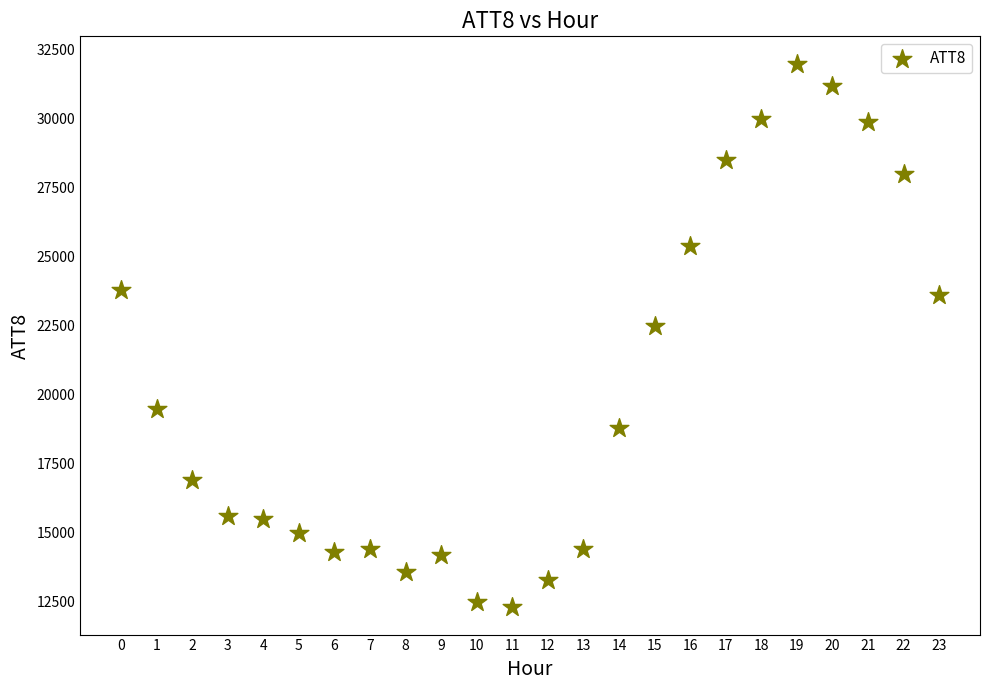

What is the range of Y values (max minus min)?

19700